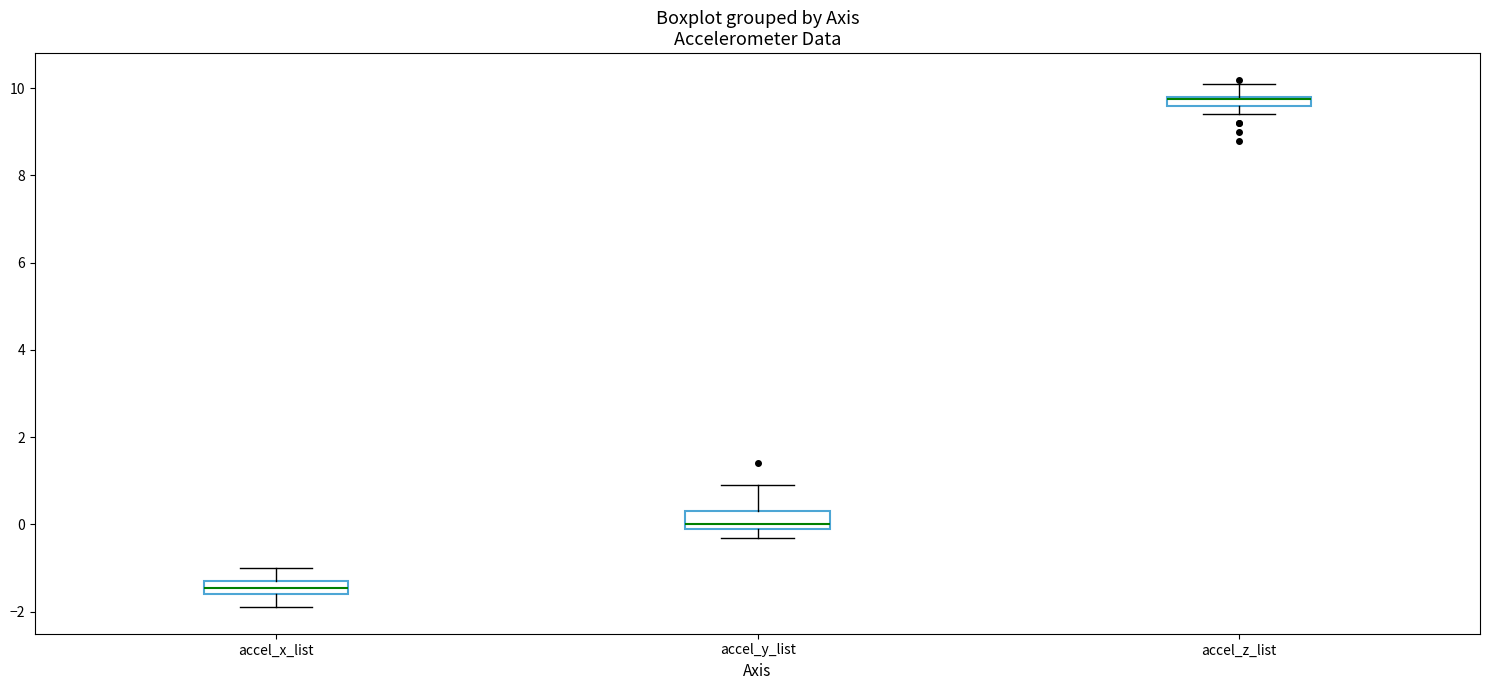

Where does the lower whisker of the box for accel_x_list end on the y-axis? The values are not printed on the chart, so give them approximately, as read against the axis.

-1.8